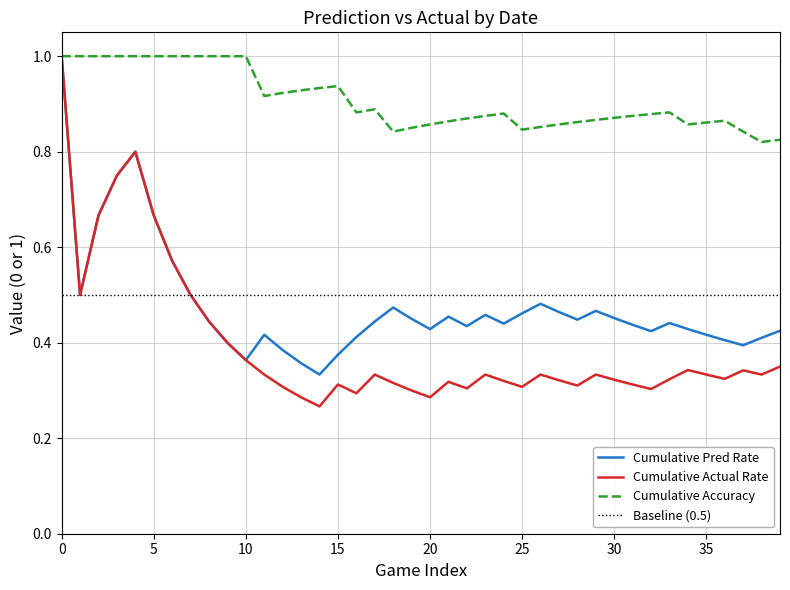

Reading left to right, extract all data points from this chart.

pred_test: 1	0	1	1	1	0	0	0	0	0	0	1	0	0	0	1	1	1	1	0	0	1	0	1	0	1	1	0	0	1	0	0	0	1	0	0	0	0	1	1
label_test: 1	0	1	1	1	0	0	0	0	0	0	0	0	0	0	1	0	1	0	0	0	1	0	1	0	0	1	0	0	1	0	0	0	1	1	0	0	1	0	1